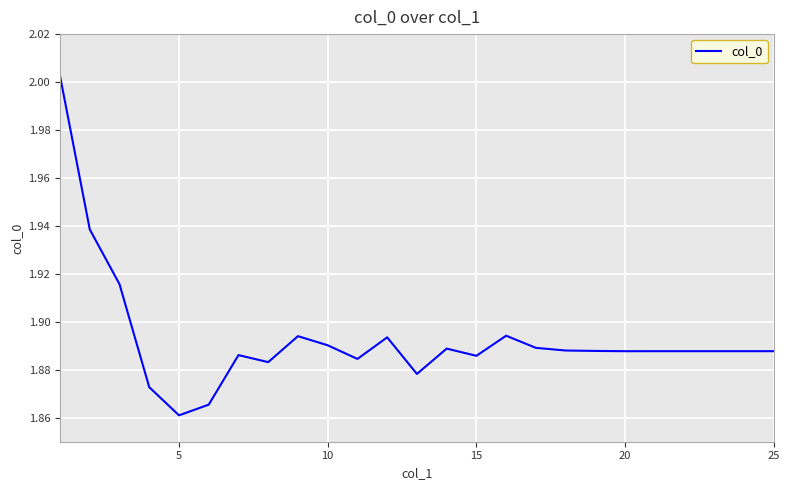

Is this an area chart (filled region under the line)?

No